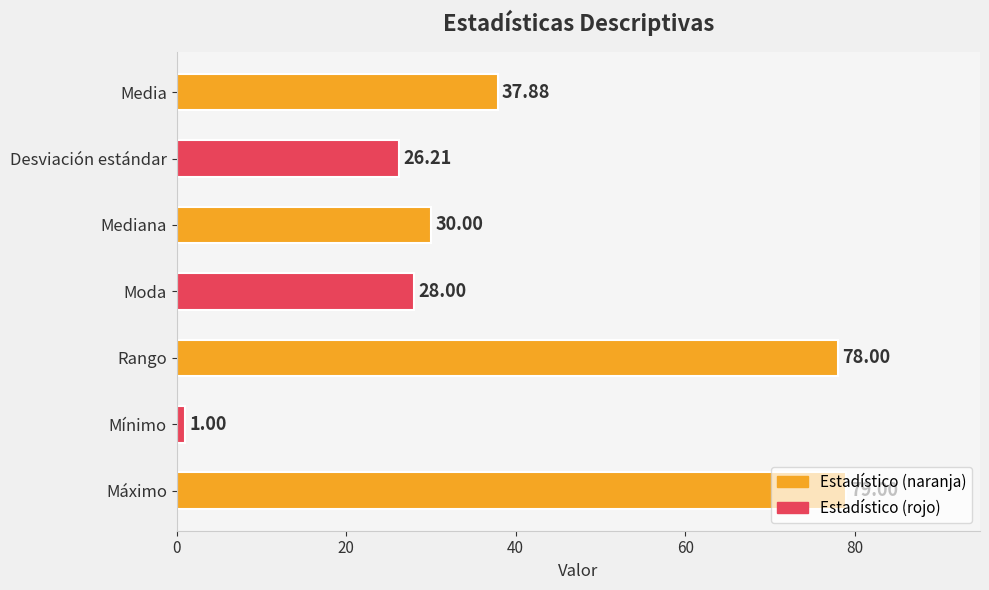

List the labels in order of value, smallest first.

Mínimo, Desviación estándar, Moda, Mediana, Media, Rango, Máximo